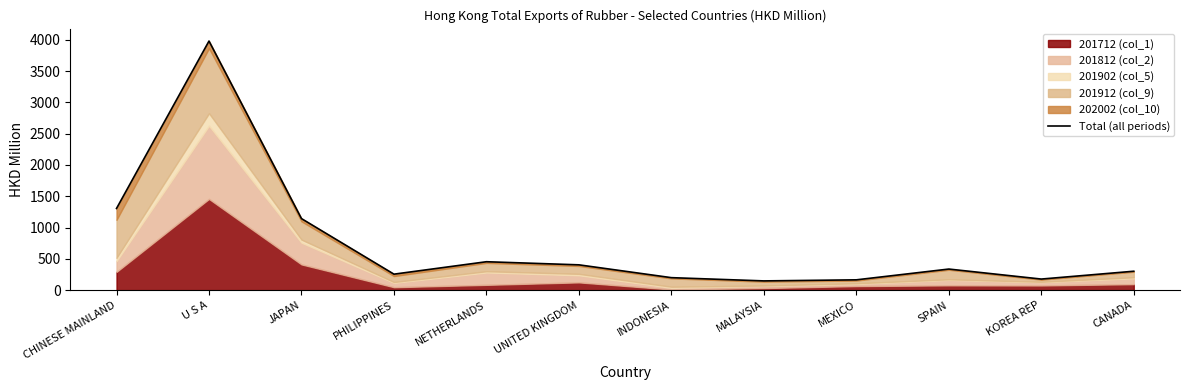

Which category has the lowest value across all series?

MALAYSIA